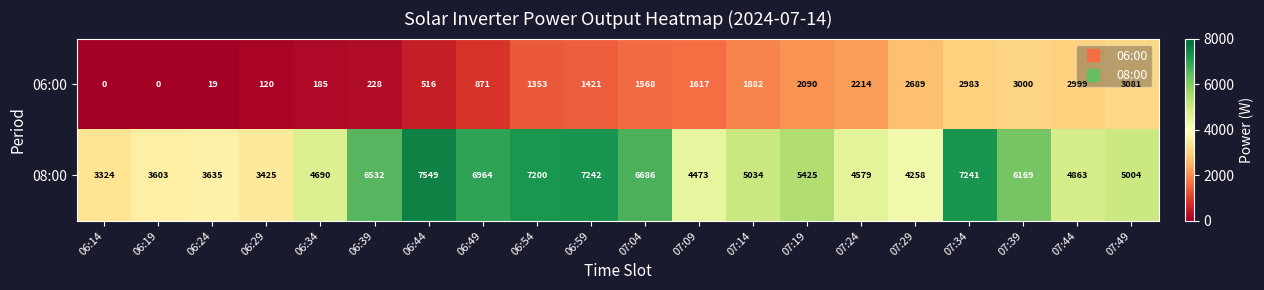

At which label does 06:00 reach its peak?

07:49